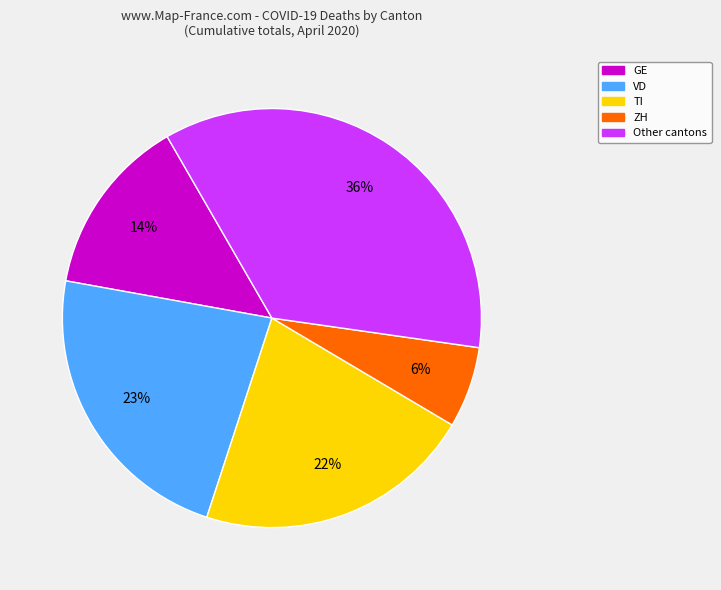

To the nearest percent, what is the average slice percentage?

20%